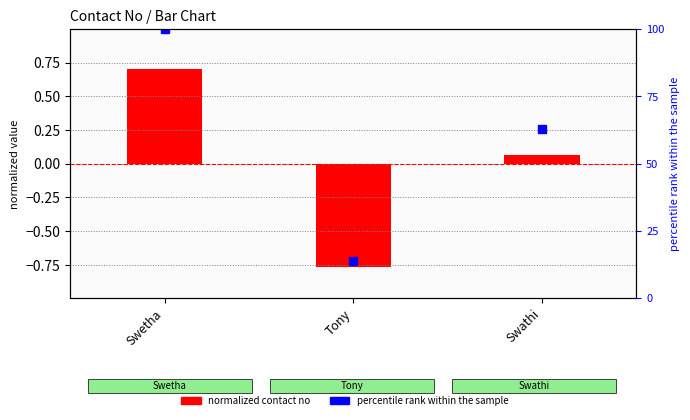

Reading right to left, what are all the values shown in this chart?

normalized contact no: Swathi=0.1	Tony=-0.8	Swetha=0.7
percentile rank within sample: Swathi=62.8	Tony=13.7	Swetha=100.0